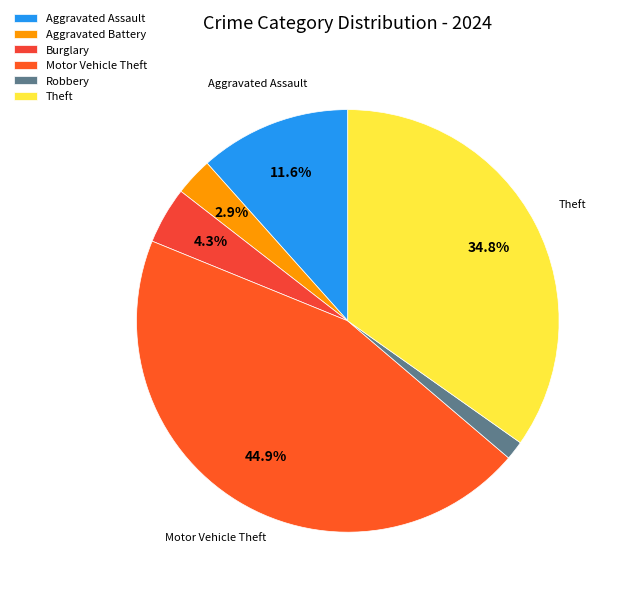

Count the number of slices in the pie.

6